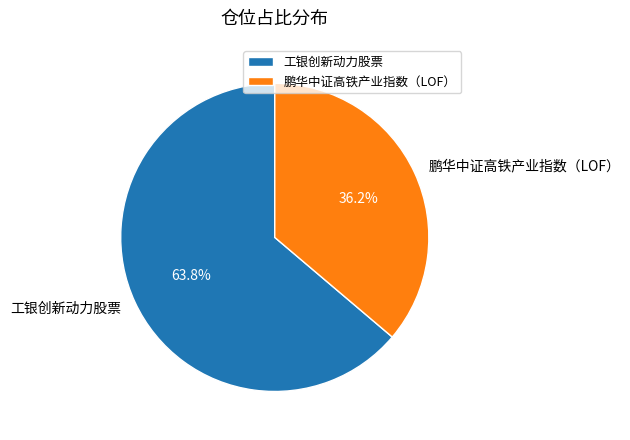

True or false: 工银创新动力股票 accounts for 74% of the total.

False